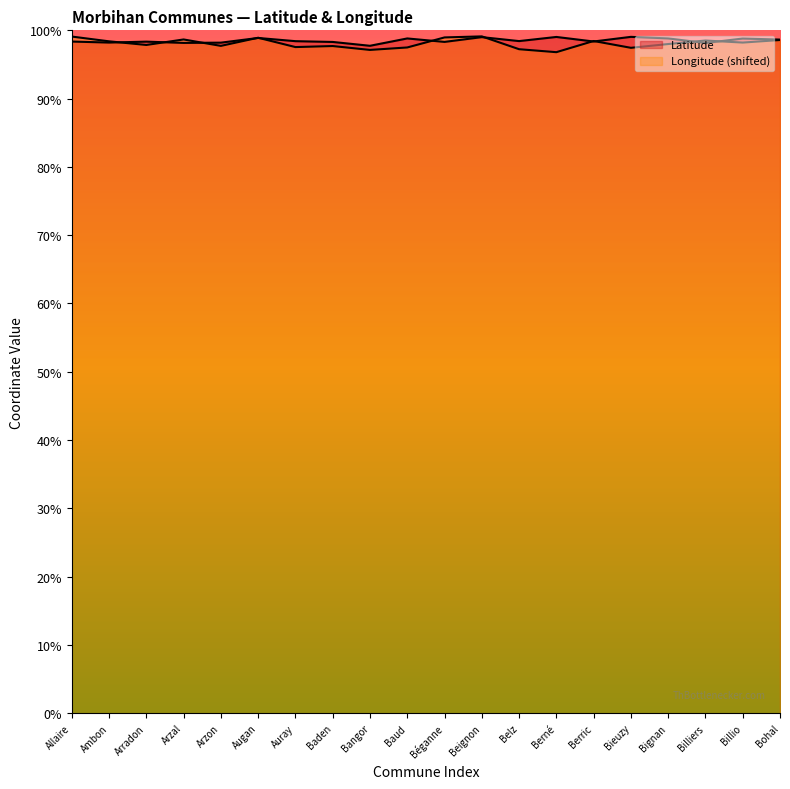

What is the value of the Latitude point at the 11th from the left?

47.6